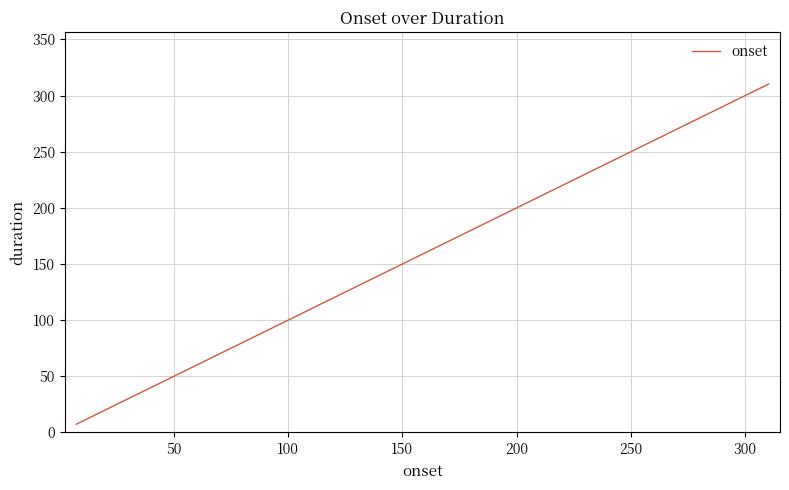

What is the smallest value displayed?

7.3